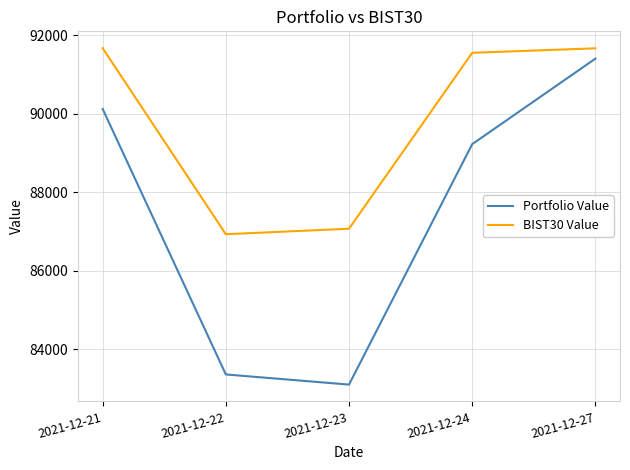

Which series has the widest spread of values?

Portfolio Value